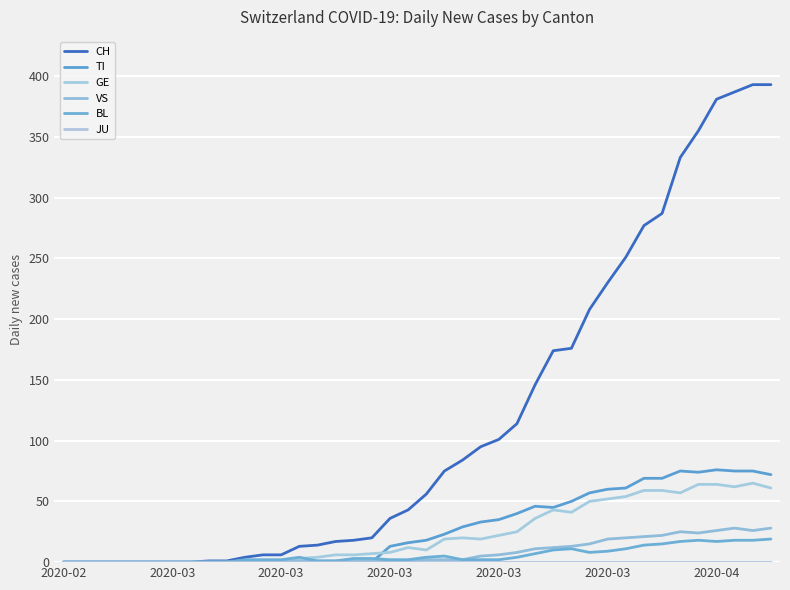

Is this an area chart (filled region under the line)?

No